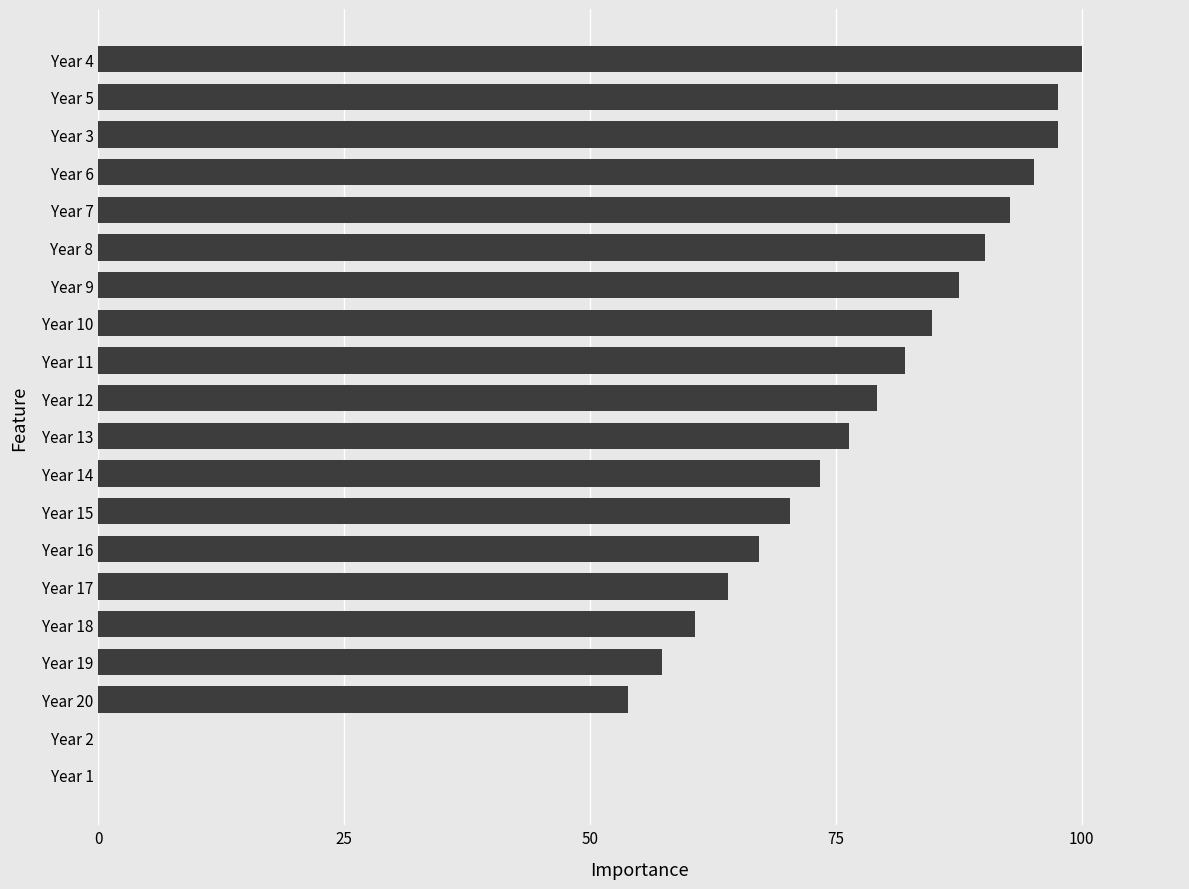

Approximately how many times larger is the value at Year 7 compared to Year 4?

0.9